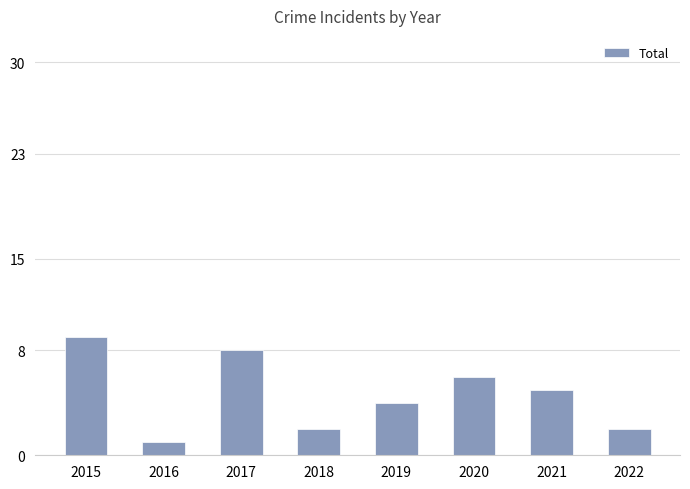

Which label corresponds to the smallest value in the chart?

2016